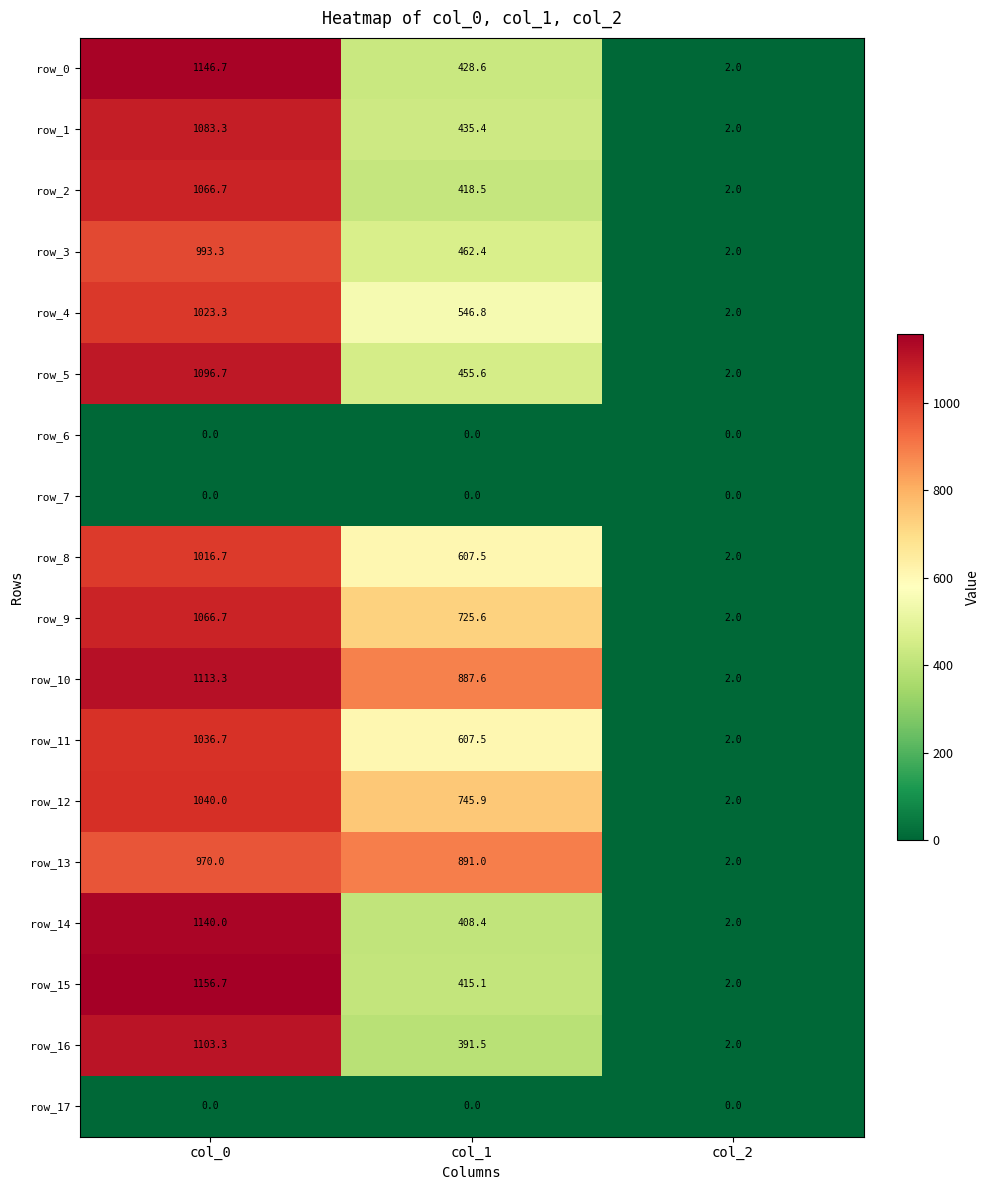

Rank the categories by row_4 value from highest to lowest.

col_0, col_1, col_2